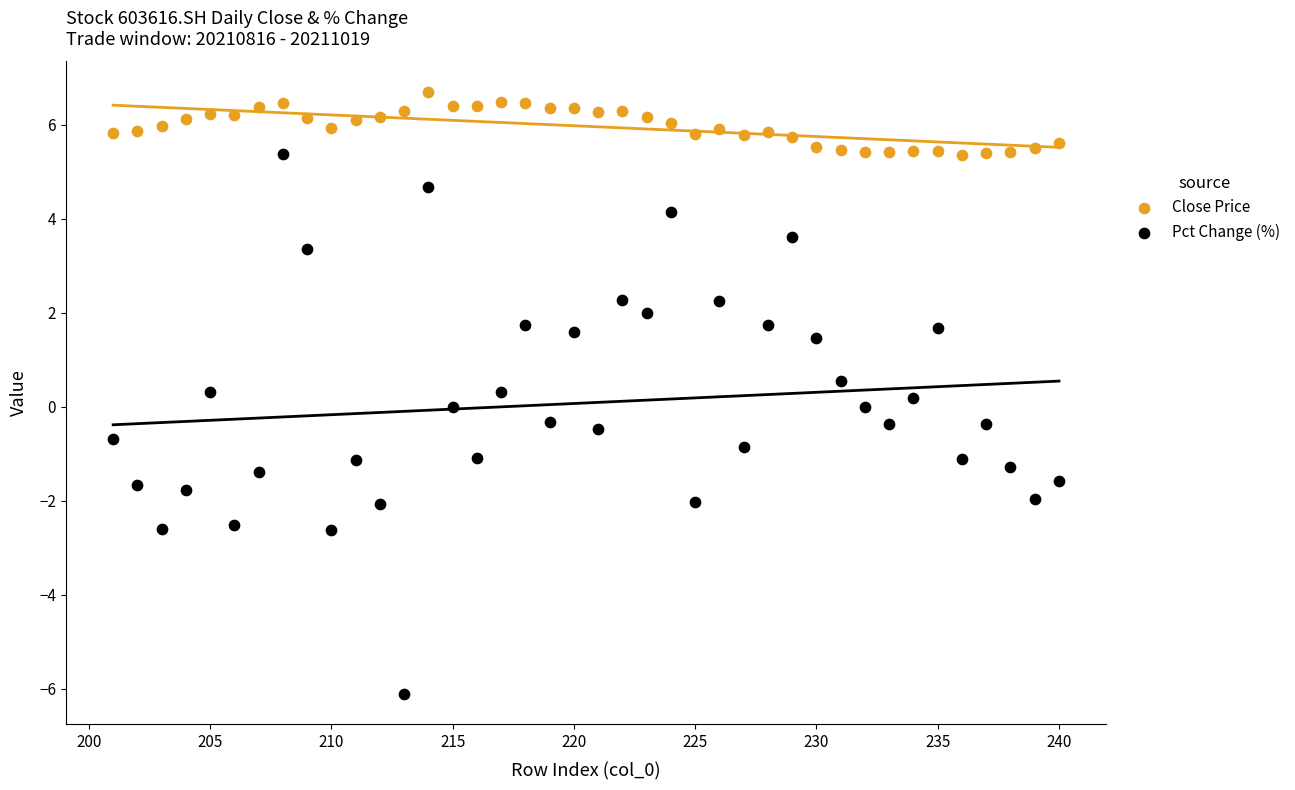

Across all data points, what is the range of X values (max minus min)?

39.0